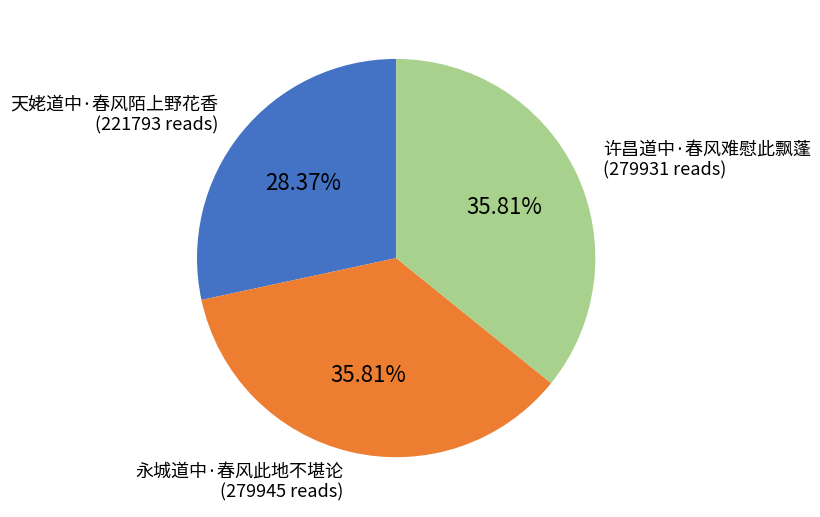

Do 许昌道中·春风难慰此飘蓬 and 永城道中·春风此地不堪论 together represent more than half of the pie?

Yes